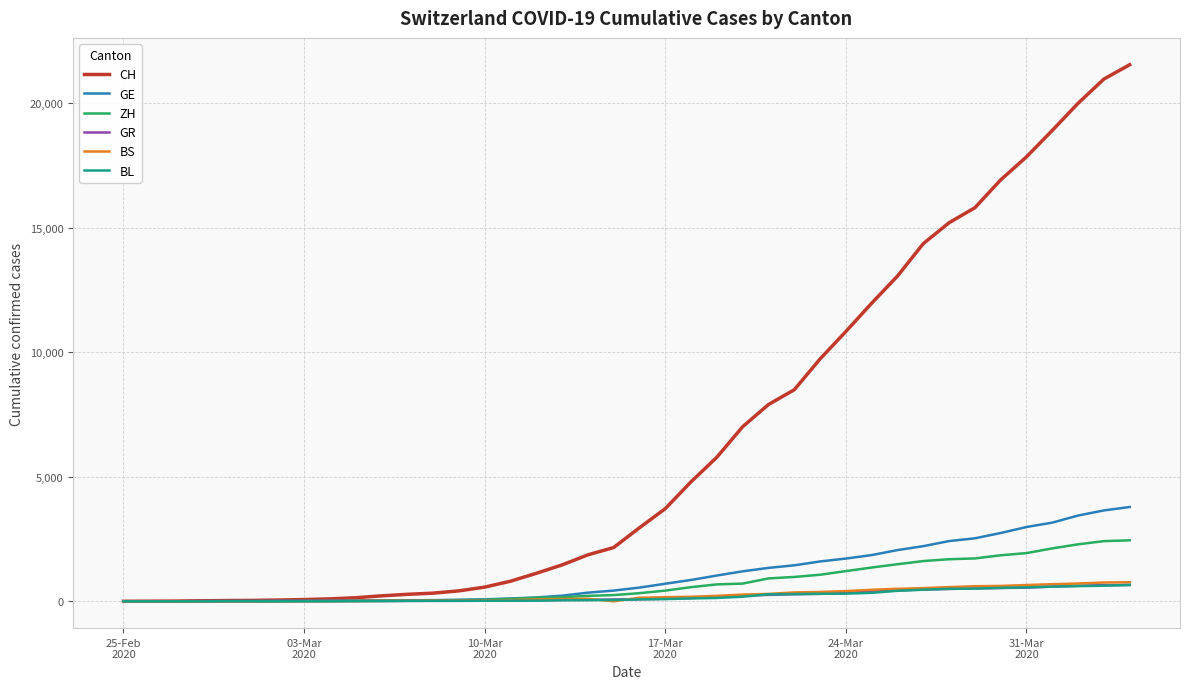

What is the difference between the maximum and second lowest values in the ZH series?

2450